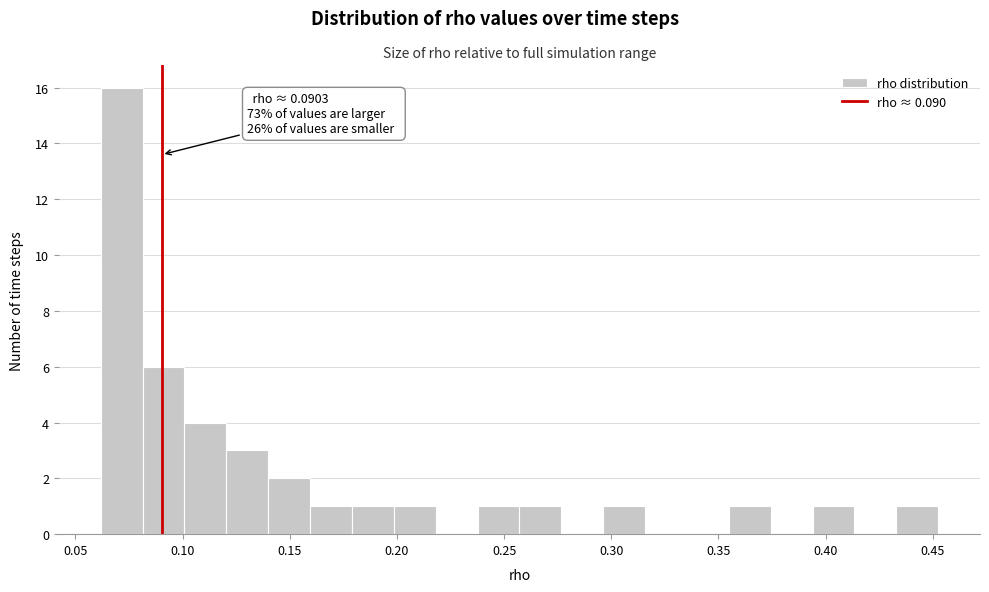

Read against the x-axis, roughly where is the centre of the tallest bar?

0.070